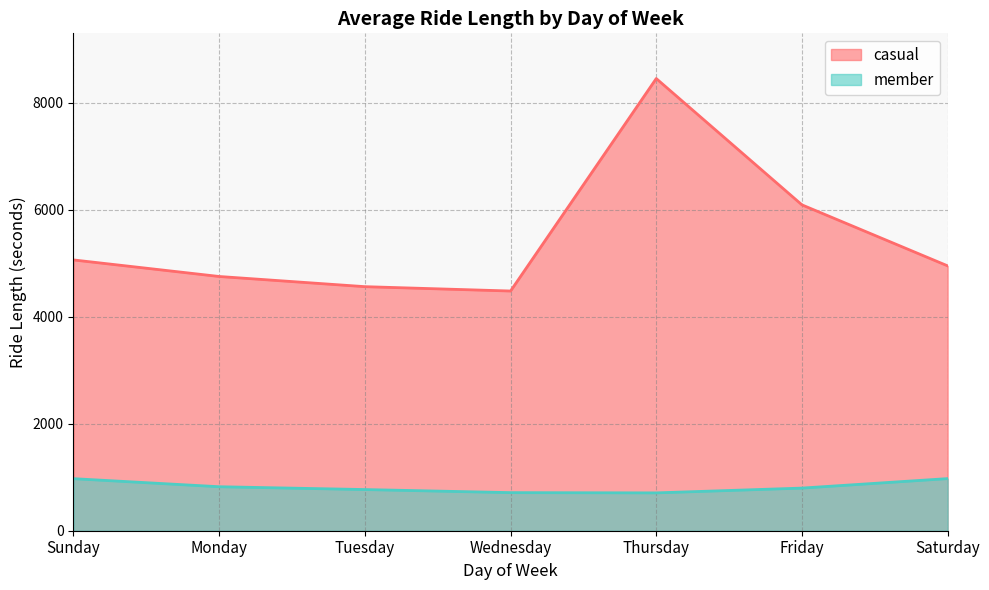

At which category is the sum across all series the highest?

Thursday